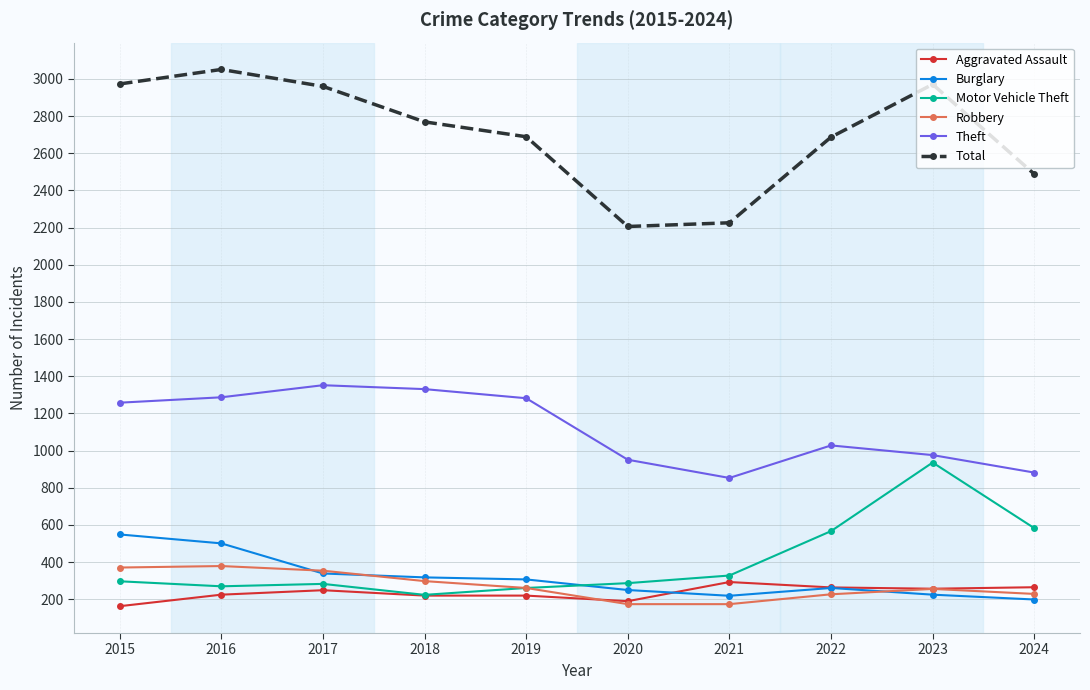

What is the value of the Robbery point at the 2nd from the left?

379